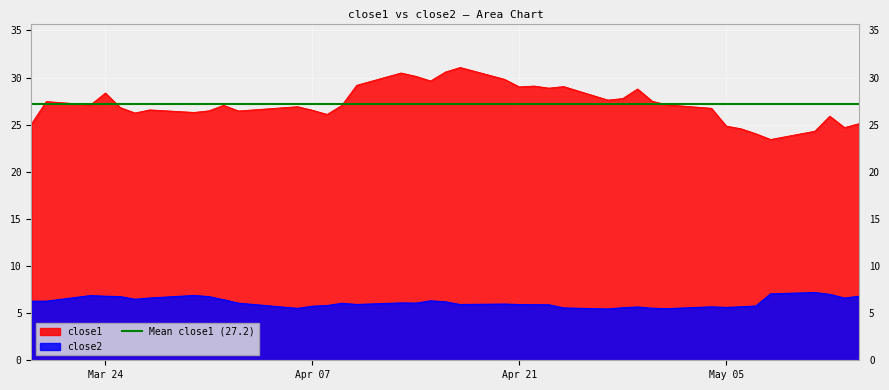

True or false: close1 and close2 intersect in this chart.

False